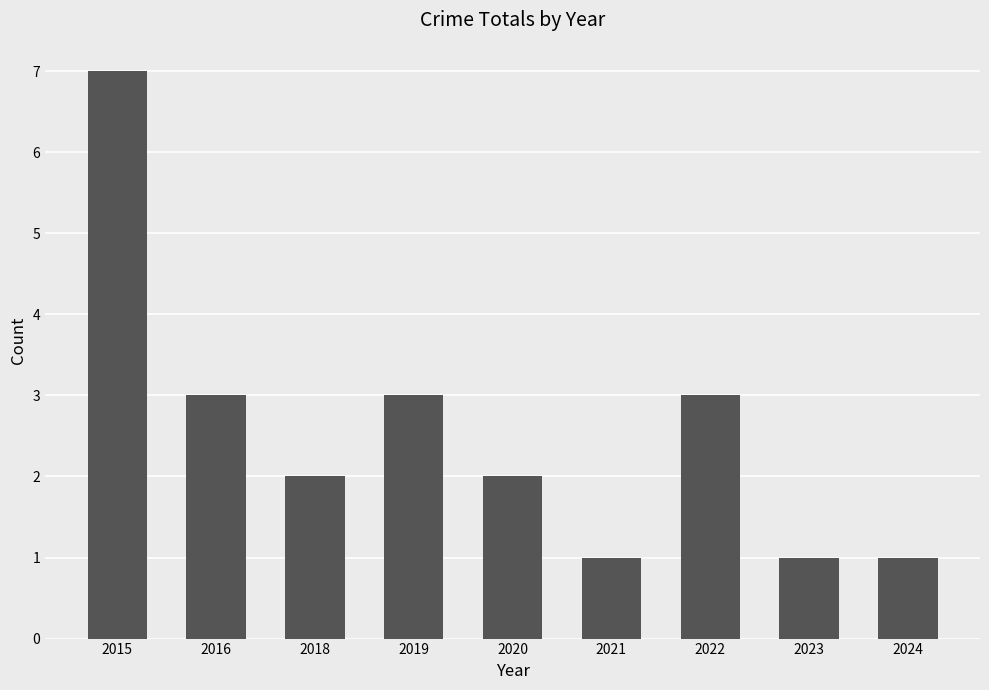

Between 2018 and 2023, which is larger?

2018